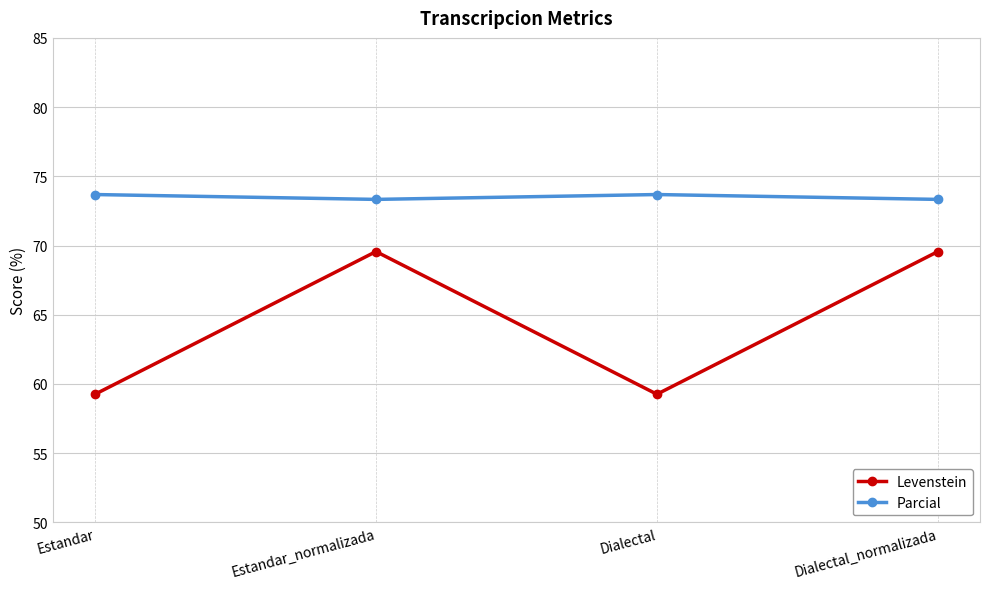

Rank the series by their average value, from highest to lowest.

Parcial, Levenstein